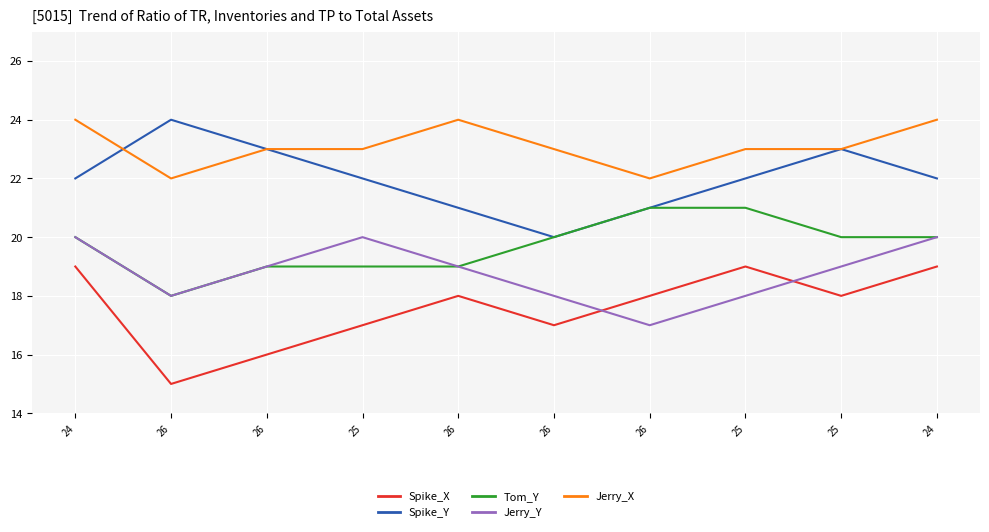

What are all the series names shown in the legend?

Spike_X, Spike_Y, Tom_Y, Jerry_Y, Jerry_X